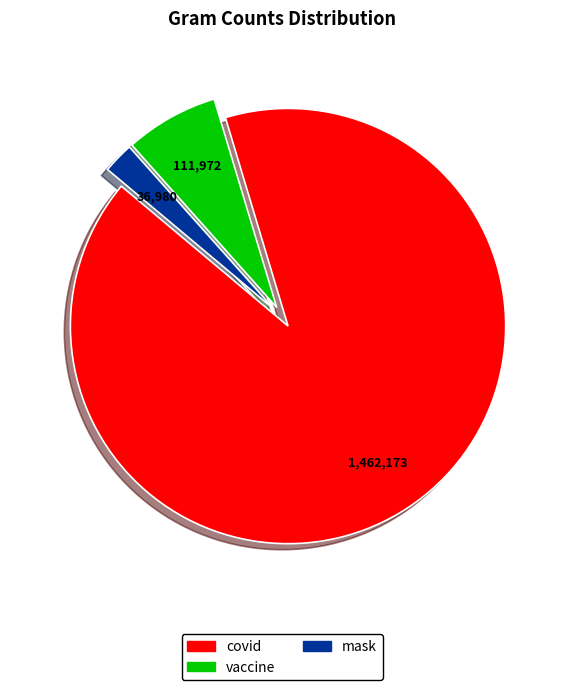

How many slices are in this pie chart?

3